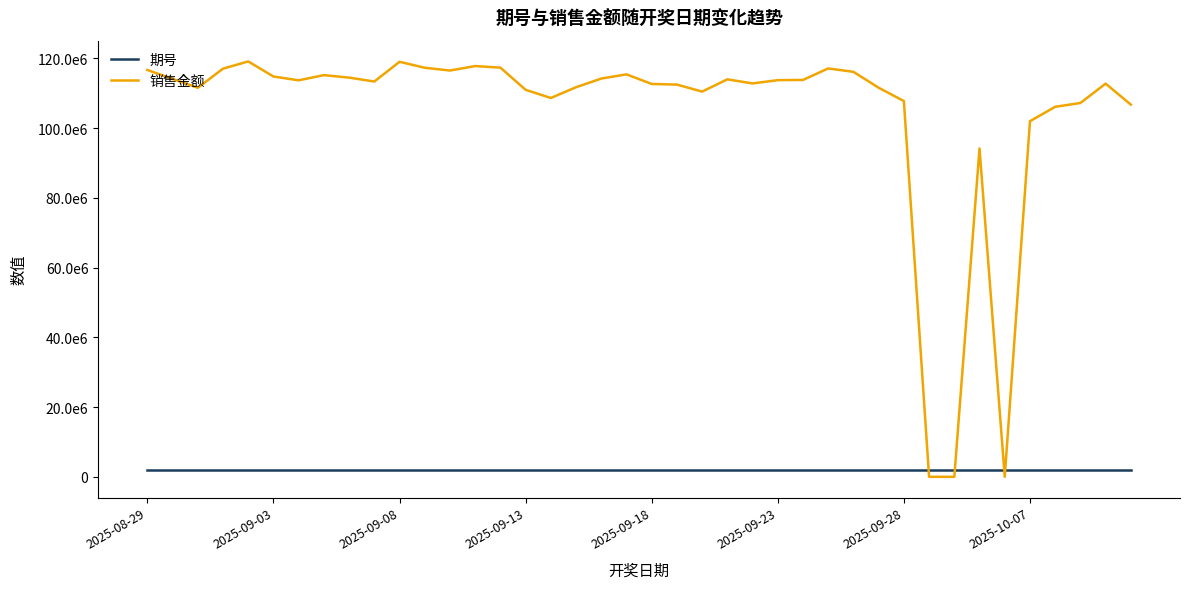

What are all the series names shown in the legend?

期号, 销售金额